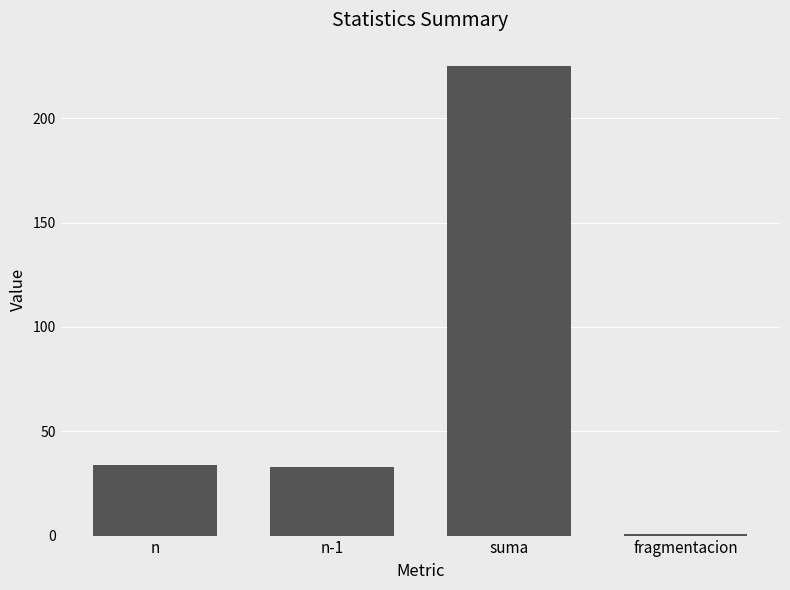

What is the greatest value displayed?

225.0